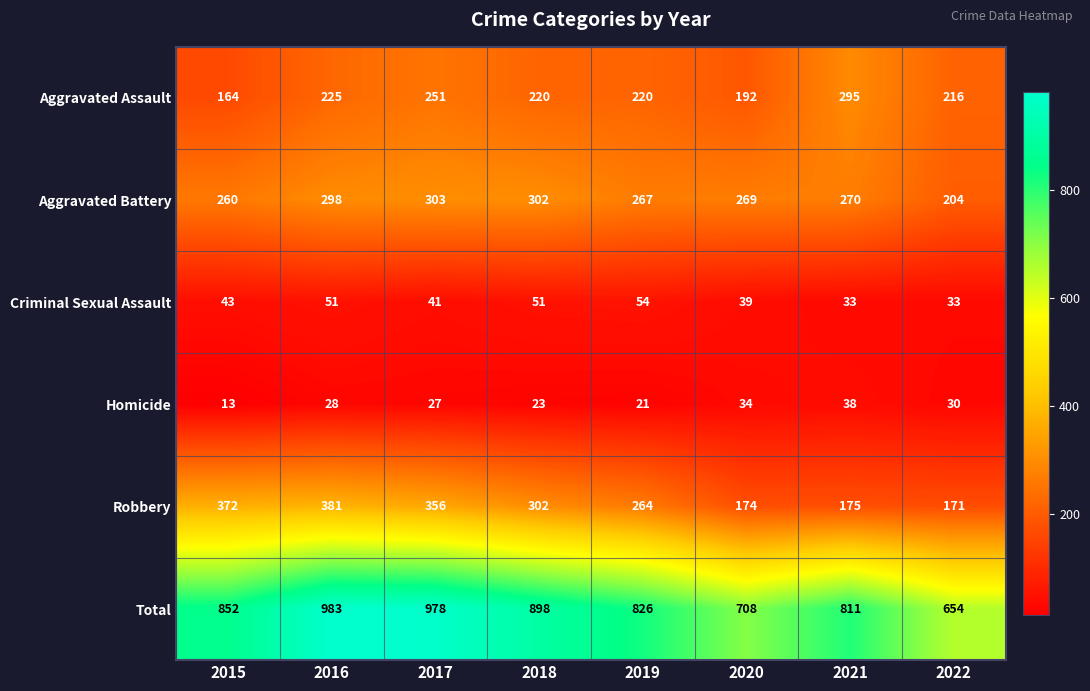

At how many categories does at least one series exceed 172?

8